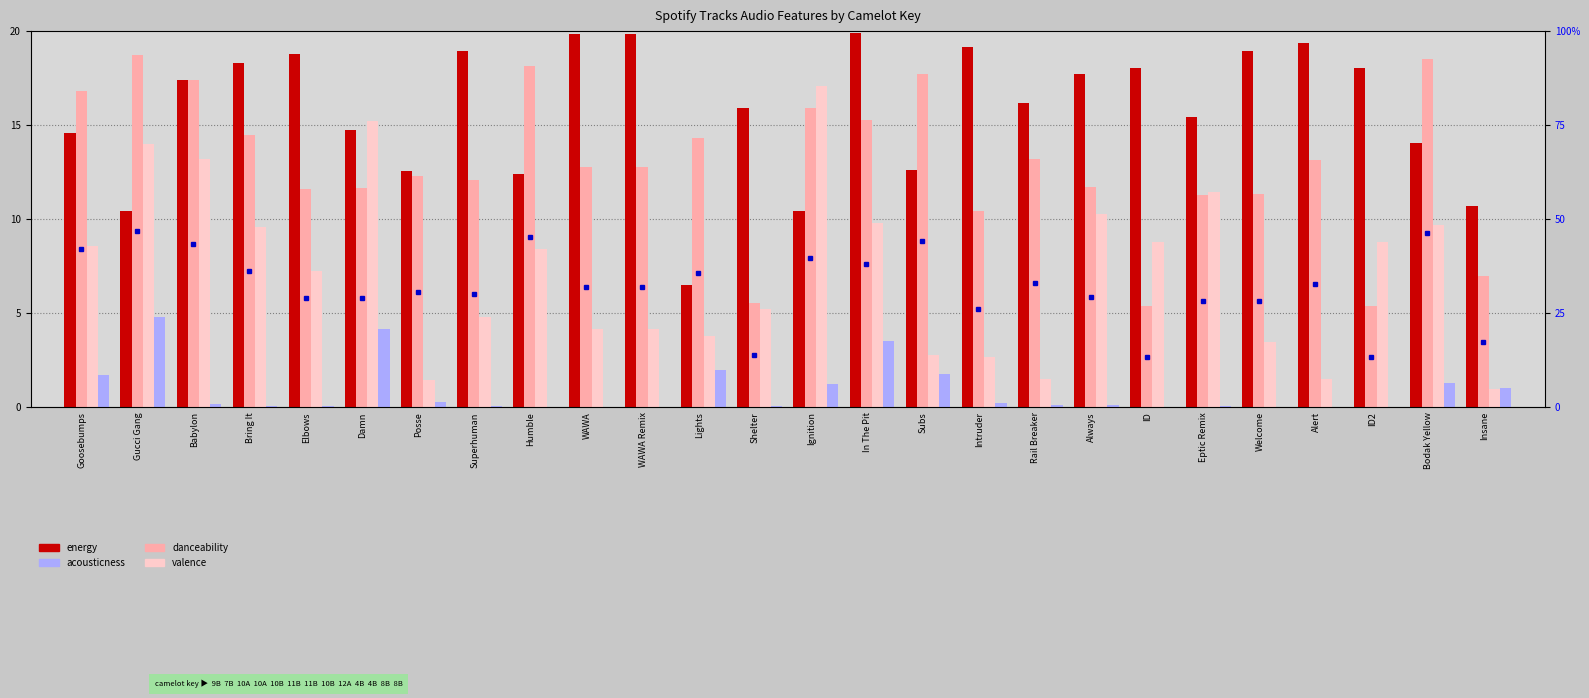

Does the chart contain stacked bars?

No